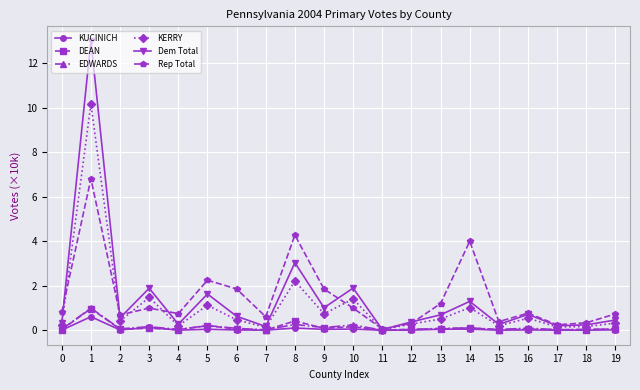

What is the difference between the Rep Total values at 17 and 19?

0.5